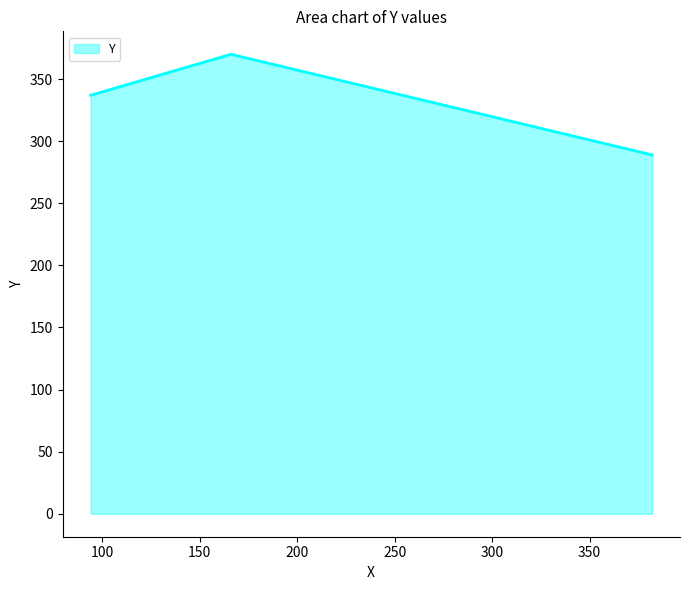

What is the sum of all values?

996